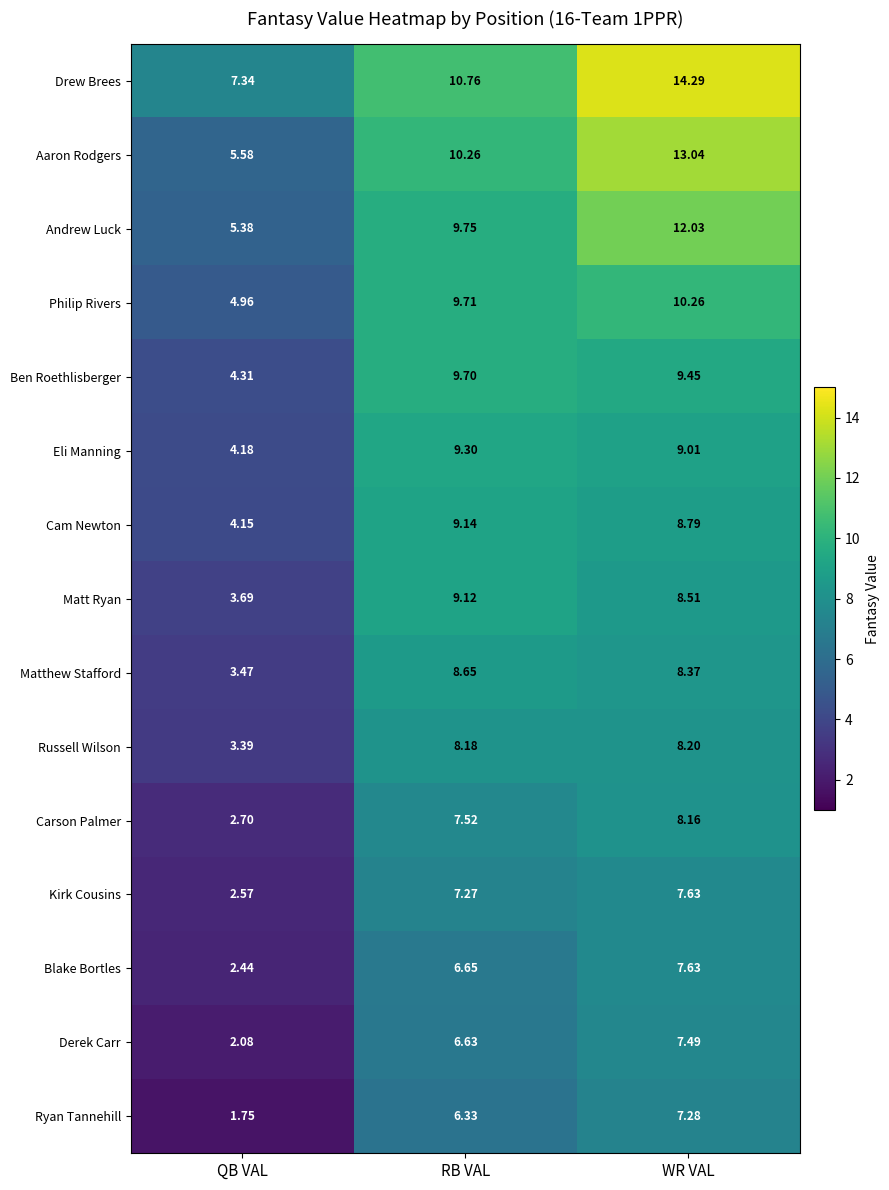

Which series changed the most between RB VAL and WR VAL?

Drew Brees